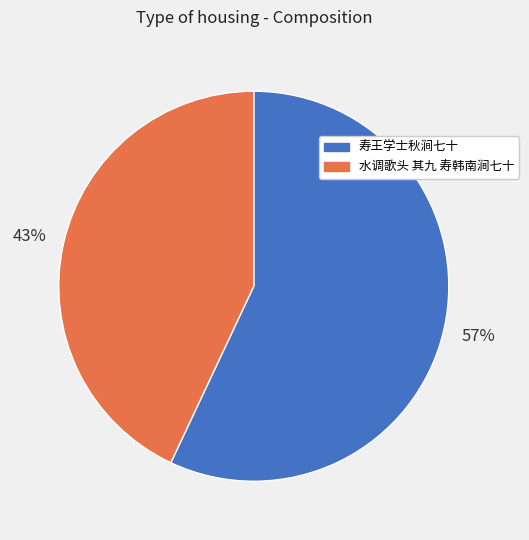

To the nearest percent, what is the average slice percentage?

50%